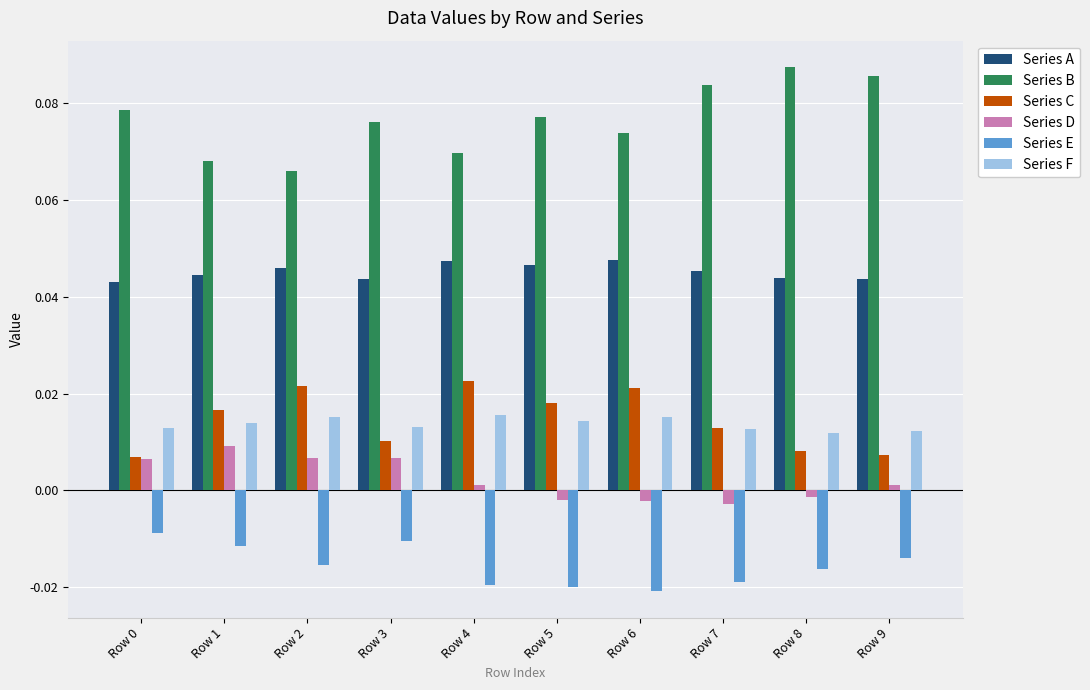

Rank the series at Row 9 from lowest to highest value.

Series E, Series D, Series C, Series F, Series A, Series B